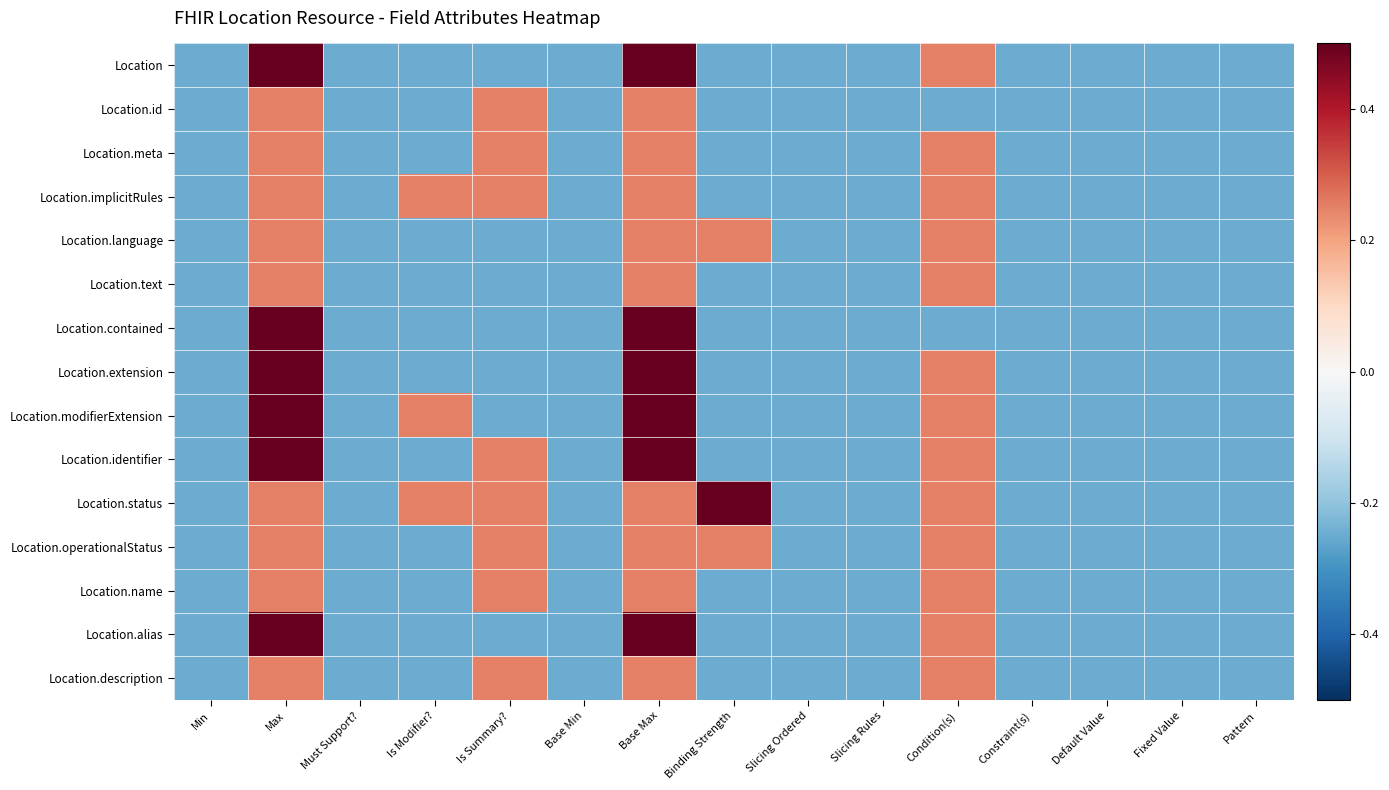

Reading left to right, transcribe all the data shown in this chart.

Location: Min=-0.2	Max=0.8	Must Support?=-0.2	Is Modifier?=-0.2	Is Summary?=-0.2	Base Min=-0.2	Base Max=0.8	Binding Strength=-0.2	Slicing Ordered=-0.2	Slicing Rules=-0.2	Condition(s)=0.2	Constraint(s)=-0.2	Default Value=-0.2	Fixed Value=-0.2	Pattern=-0.2
Location.id: Min=-0.2	Max=0.2	Must Support?=-0.2	Is Modifier?=-0.2	Is Summary?=0.2	Base Min=-0.2	Base Max=0.2	Binding Strength=-0.2	Slicing Ordered=-0.2	Slicing Rules=-0.2	Condition(s)=-0.2	Constraint(s)=-0.2	Default Value=-0.2	Fixed Value=-0.2	Pattern=-0.2
Location.meta: Min=-0.2	Max=0.2	Must Support?=-0.2	Is Modifier?=-0.2	Is Summary?=0.2	Base Min=-0.2	Base Max=0.2	Binding Strength=-0.2	Slicing Ordered=-0.2	Slicing Rules=-0.2	Condition(s)=0.2	Constraint(s)=-0.2	Default Value=-0.2	Fixed Value=-0.2	Pattern=-0.2
Location.implicitRules: Min=-0.2	Max=0.2	Must Support?=-0.2	Is Modifier?=0.2	Is Summary?=0.2	Base Min=-0.2	Base Max=0.2	Binding Strength=-0.2	Slicing Ordered=-0.2	Slicing Rules=-0.2	Condition(s)=0.2	Constraint(s)=-0.2	Default Value=-0.2	Fixed Value=-0.2	Pattern=-0.2
Location.language: Min=-0.2	Max=0.2	Must Support?=-0.2	Is Modifier?=-0.2	Is Summary?=-0.2	Base Min=-0.2	Base Max=0.2	Binding Strength=0.2	Slicing Ordered=-0.2	Slicing Rules=-0.2	Condition(s)=0.2	Constraint(s)=-0.2	Default Value=-0.2	Fixed Value=-0.2	Pattern=-0.2
Location.text: Min=-0.2	Max=0.2	Must Support?=-0.2	Is Modifier?=-0.2	Is Summary?=-0.2	Base Min=-0.2	Base Max=0.2	Binding Strength=-0.2	Slicing Ordered=-0.2	Slicing Rules=-0.2	Condition(s)=0.2	Constraint(s)=-0.2	Default Value=-0.2	Fixed Value=-0.2	Pattern=-0.2
Location.contained: Min=-0.2	Max=0.8	Must Support?=-0.2	Is Modifier?=-0.2	Is Summary?=-0.2	Base Min=-0.2	Base Max=0.8	Binding Strength=-0.2	Slicing Ordered=-0.2	Slicing Rules=-0.2	Condition(s)=-0.2	Constraint(s)=-0.2	Default Value=-0.2	Fixed Value=-0.2	Pattern=-0.2
Location.extension: Min=-0.2	Max=0.8	Must Support?=-0.2	Is Modifier?=-0.2	Is Summary?=-0.2	Base Min=-0.2	Base Max=0.8	Binding Strength=-0.2	Slicing Ordered=-0.2	Slicing Rules=-0.2	Condition(s)=0.2	Constraint(s)=-0.2	Default Value=-0.2	Fixed Value=-0.2	Pattern=-0.2
Location.modifierExtension: Min=-0.2	Max=0.8	Must Support?=-0.2	Is Modifier?=0.2	Is Summary?=-0.2	Base Min=-0.2	Base Max=0.8	Binding Strength=-0.2	Slicing Ordered=-0.2	Slicing Rules=-0.2	Condition(s)=0.2	Constraint(s)=-0.2	Default Value=-0.2	Fixed Value=-0.2	Pattern=-0.2
Location.identifier: Min=-0.2	Max=0.8	Must Support?=-0.2	Is Modifier?=-0.2	Is Summary?=0.2	Base Min=-0.2	Base Max=0.8	Binding Strength=-0.2	Slicing Ordered=-0.2	Slicing Rules=-0.2	Condition(s)=0.2	Constraint(s)=-0.2	Default Value=-0.2	Fixed Value=-0.2	Pattern=-0.2
Location.status: Min=-0.2	Max=0.2	Must Support?=-0.2	Is Modifier?=0.2	Is Summary?=0.2	Base Min=-0.2	Base Max=0.2	Binding Strength=0.8	Slicing Ordered=-0.2	Slicing Rules=-0.2	Condition(s)=0.2	Constraint(s)=-0.2	Default Value=-0.2	Fixed Value=-0.2	Pattern=-0.2
Location.operationalStatus: Min=-0.2	Max=0.2	Must Support?=-0.2	Is Modifier?=-0.2	Is Summary?=0.2	Base Min=-0.2	Base Max=0.2	Binding Strength=0.2	Slicing Ordered=-0.2	Slicing Rules=-0.2	Condition(s)=0.2	Constraint(s)=-0.2	Default Value=-0.2	Fixed Value=-0.2	Pattern=-0.2
Location.name: Min=-0.2	Max=0.2	Must Support?=-0.2	Is Modifier?=-0.2	Is Summary?=0.2	Base Min=-0.2	Base Max=0.2	Binding Strength=-0.2	Slicing Ordered=-0.2	Slicing Rules=-0.2	Condition(s)=0.2	Constraint(s)=-0.2	Default Value=-0.2	Fixed Value=-0.2	Pattern=-0.2
Location.alias: Min=-0.2	Max=0.8	Must Support?=-0.2	Is Modifier?=-0.2	Is Summary?=-0.2	Base Min=-0.2	Base Max=0.8	Binding Strength=-0.2	Slicing Ordered=-0.2	Slicing Rules=-0.2	Condition(s)=0.2	Constraint(s)=-0.2	Default Value=-0.2	Fixed Value=-0.2	Pattern=-0.2
Location.description: Min=-0.2	Max=0.2	Must Support?=-0.2	Is Modifier?=-0.2	Is Summary?=0.2	Base Min=-0.2	Base Max=0.2	Binding Strength=-0.2	Slicing Ordered=-0.2	Slicing Rules=-0.2	Condition(s)=0.2	Constraint(s)=-0.2	Default Value=-0.2	Fixed Value=-0.2	Pattern=-0.2